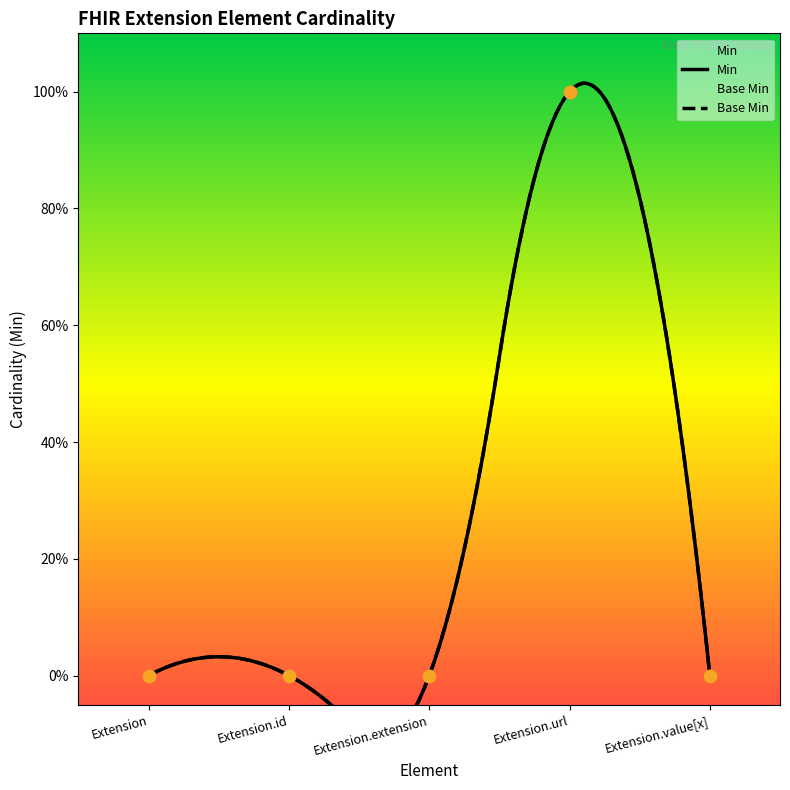

What are all the series names shown in the legend?

Min, Base Min